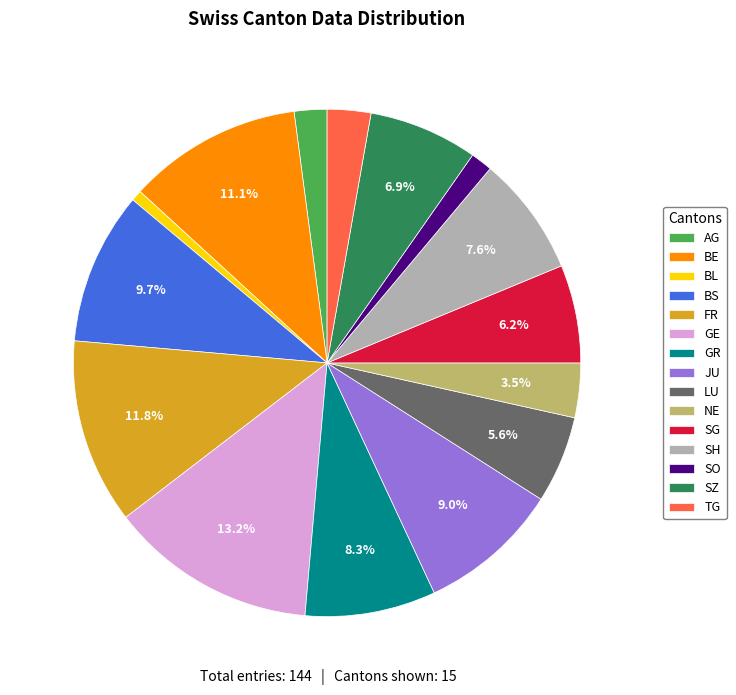

What is the ratio of the value at AG to the value at LU?

0.4